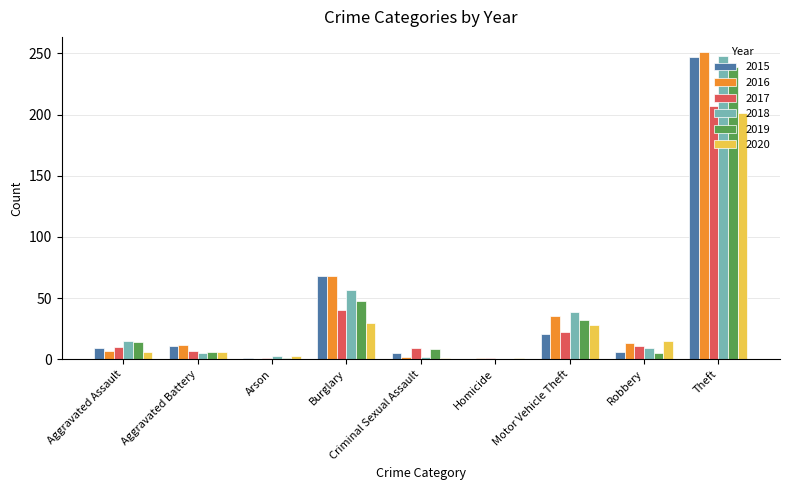

Is it true that 2018 equals 23 at Burglary?

False